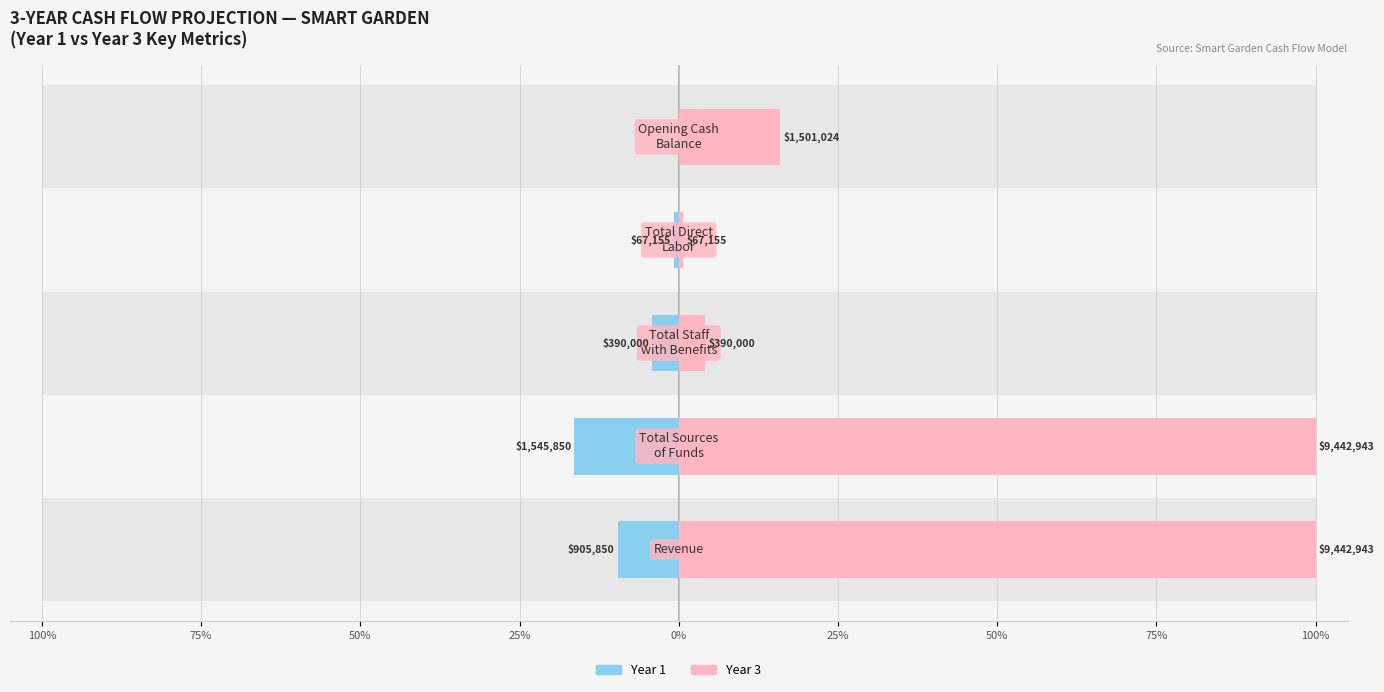

At how many categories does at least one series exceed -16?

5